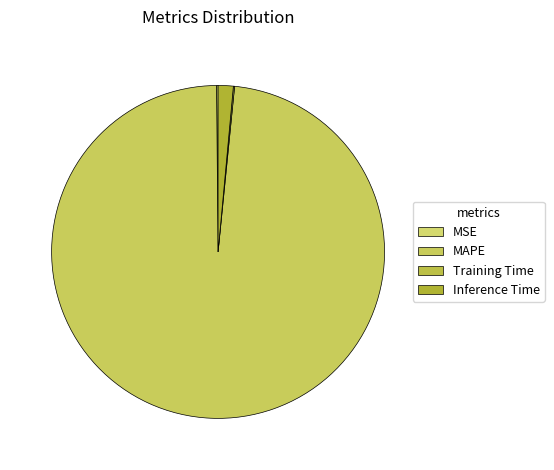

Do Inference Time and MSE together represent more than half of the pie?

No